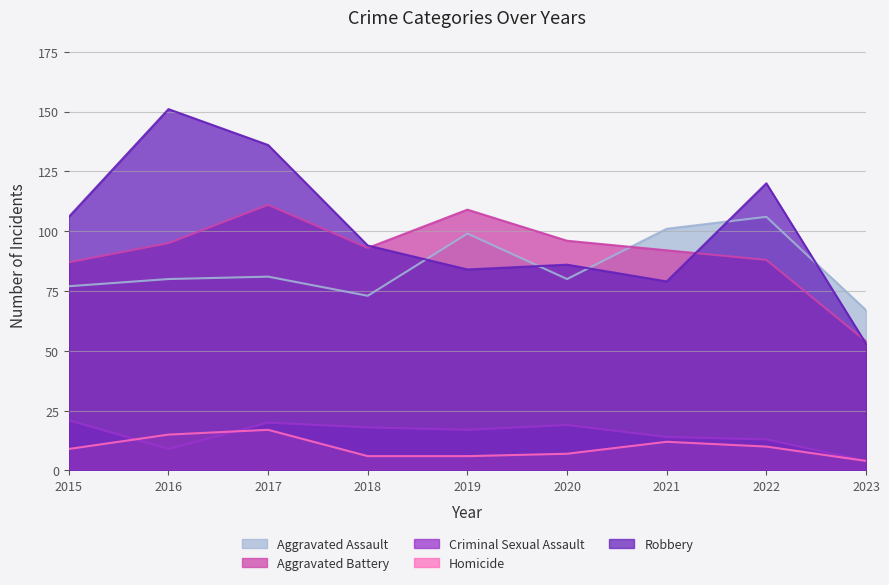

Is the value of Criminal Sexual Assault at 2022 greater than the value of Robbery at 2022?

No